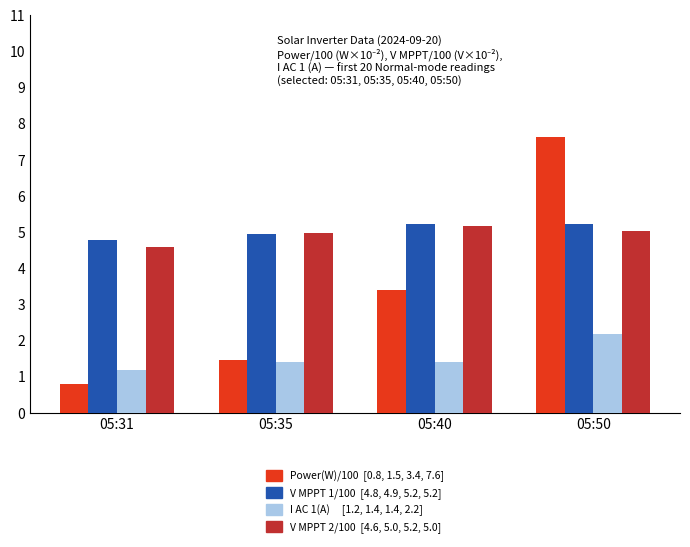

What is the maximum value shown in the chart?

7.6